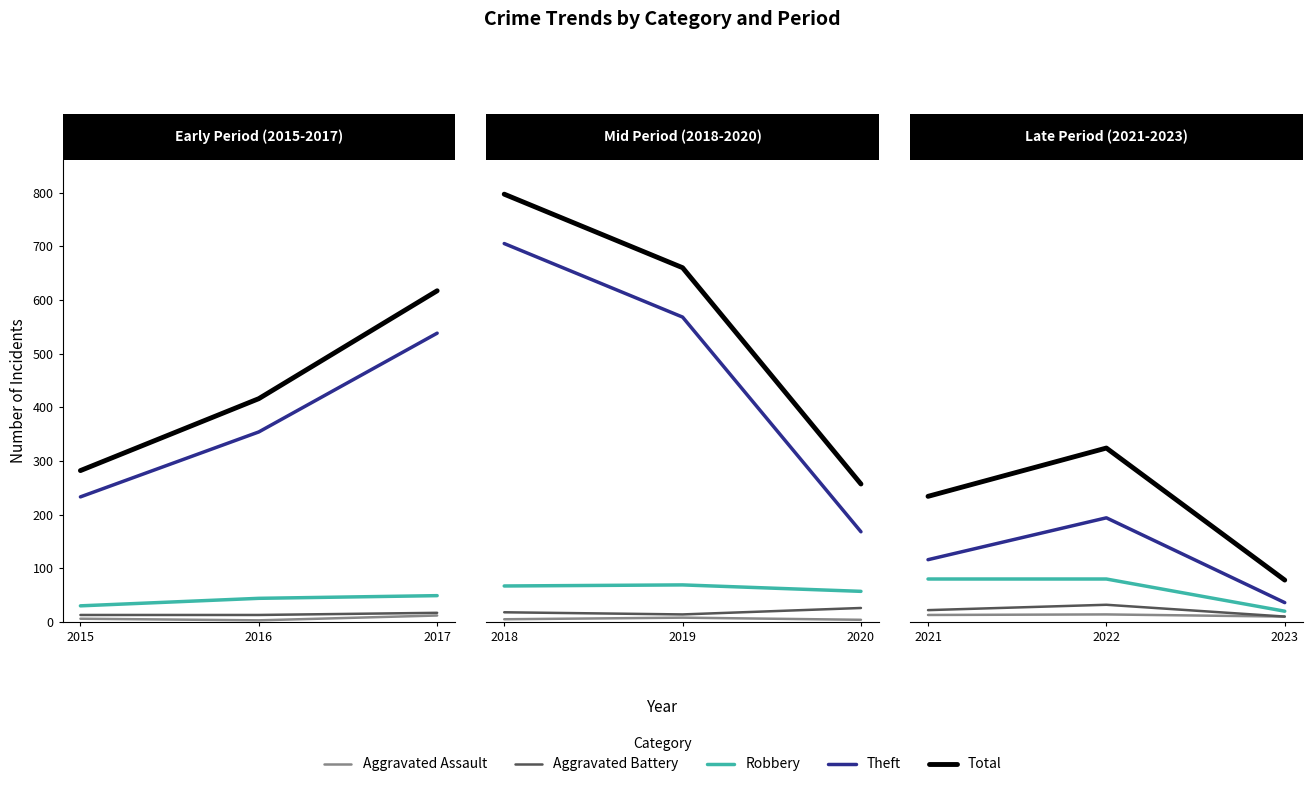

Rank the series by their maximum value, from lowest to highest.

Aggravated Assault, Aggravated Battery, Robbery, Theft, Total